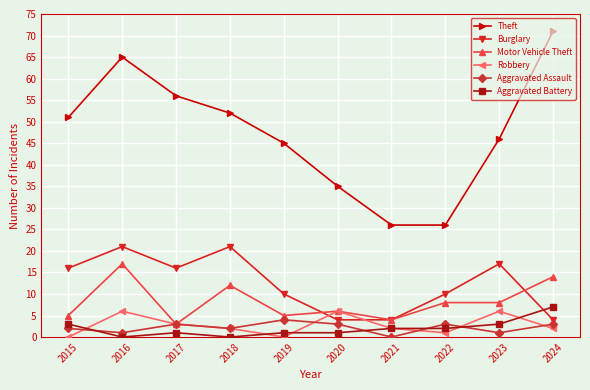

Reading left to right, transcribe all the data shown in this chart.

Theft: 51	65	56	52	45	35	26	26	46	71
Burglary: 16	21	16	21	10	4	4	10	17	4
Motor Vehicle Theft: 5	17	3	12	5	6	4	8	8	14
Robbery: 0	6	3	2	0	6	2	1	6	2
Aggravated Assault: 2	1	3	2	4	3	0	3	1	3
Aggravated Battery: 3	0	1	0	1	1	2	2	3	7